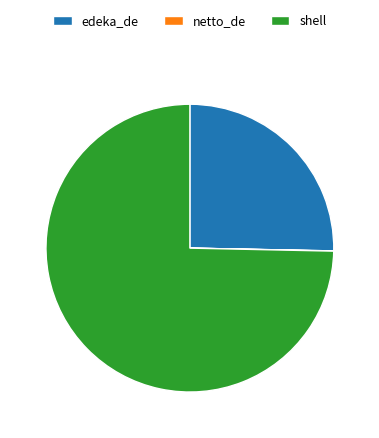

Is it true that edeka_de is 34% of the pie?

False